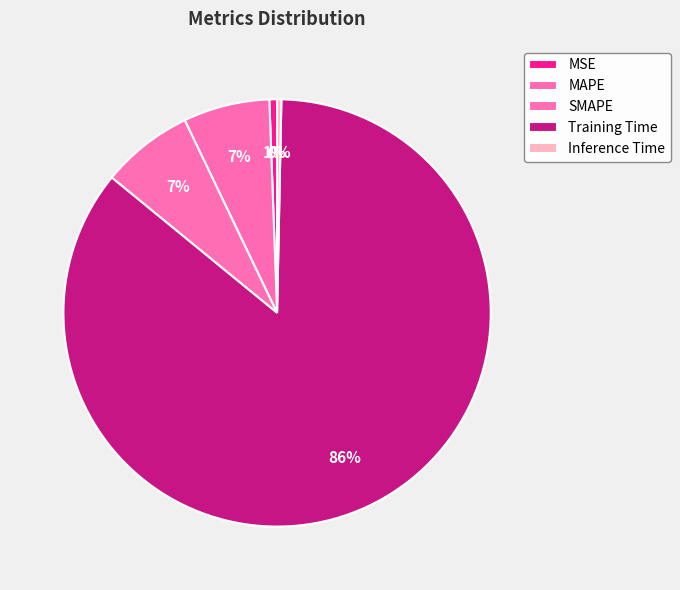

Which has a higher value, Inference Time or MSE?

MSE